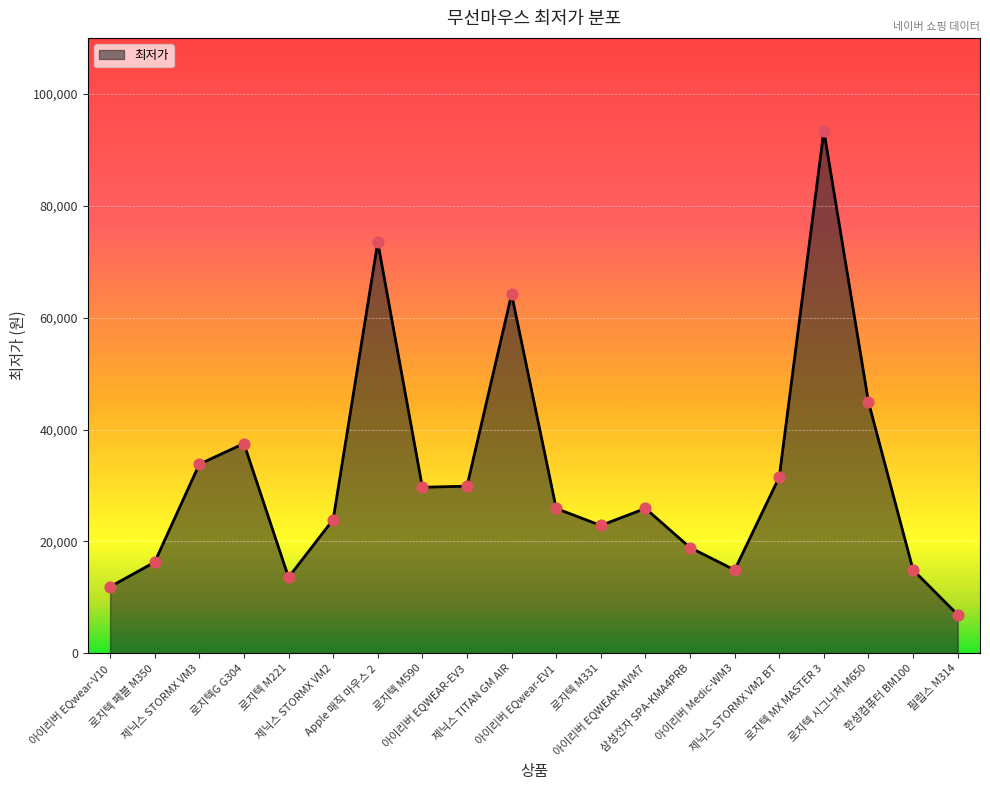

Approximately how many times larger is the value at 아이리버 Medic-WM3 compared to 제닉스 STORMX VM2?

0.6